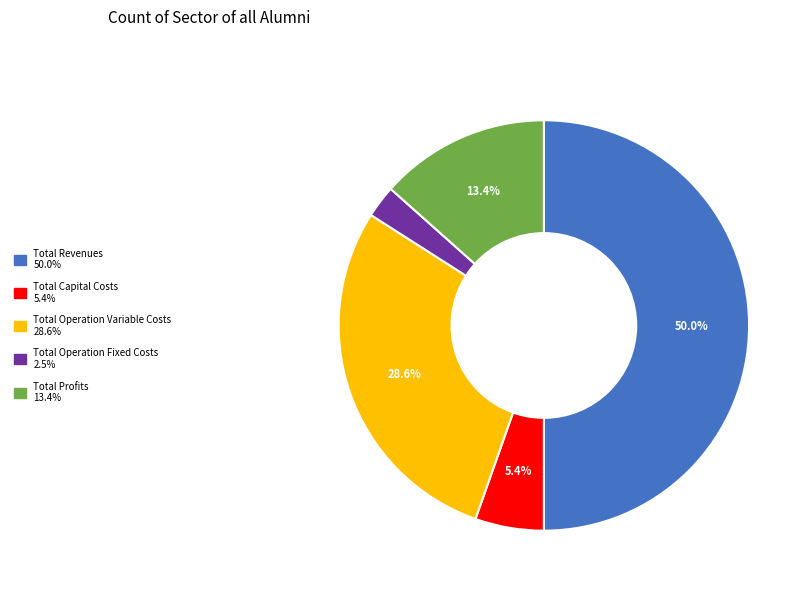

Rank the categories by value from lowest to highest.

Total Operation Fixed Costs, Total Capital Costs, Total Profits, Total Operation Variable Costs, Total Revenues